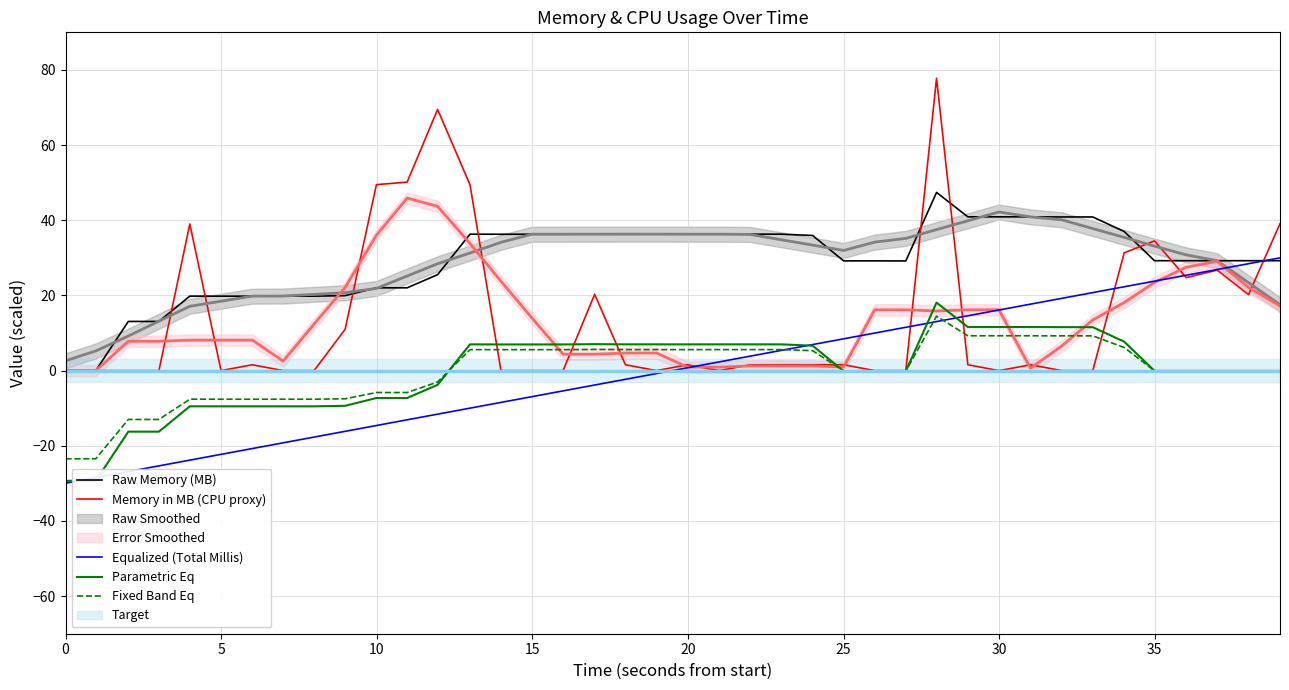

True or false: Raw Memory (MB) and Fixed Band Eq cross at least once.

False